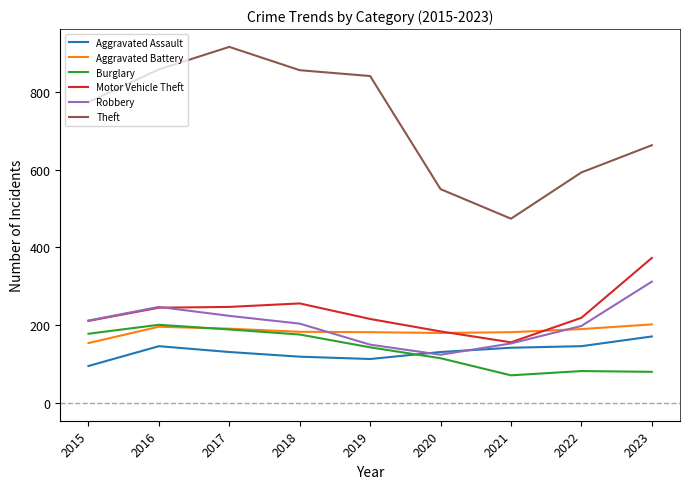

After their last crossing, which series has the higher values: Aggravated Battery or Robbery?

Robbery